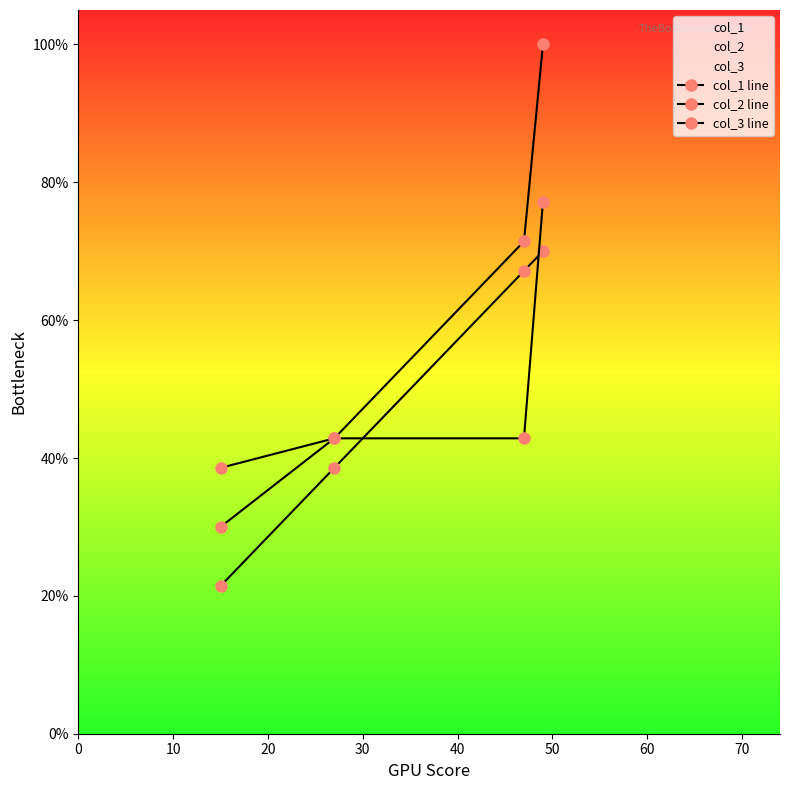

Does the chart display data point markers on the line(s)?

Yes